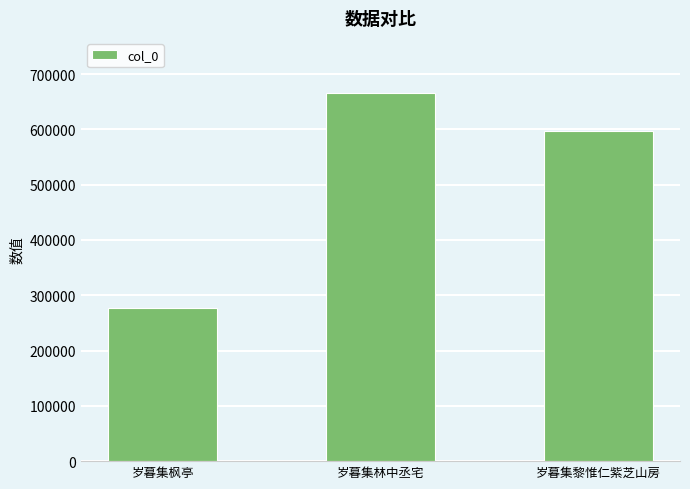

What is the label of the 2nd bar from the right?

岁暮集林中丞宅